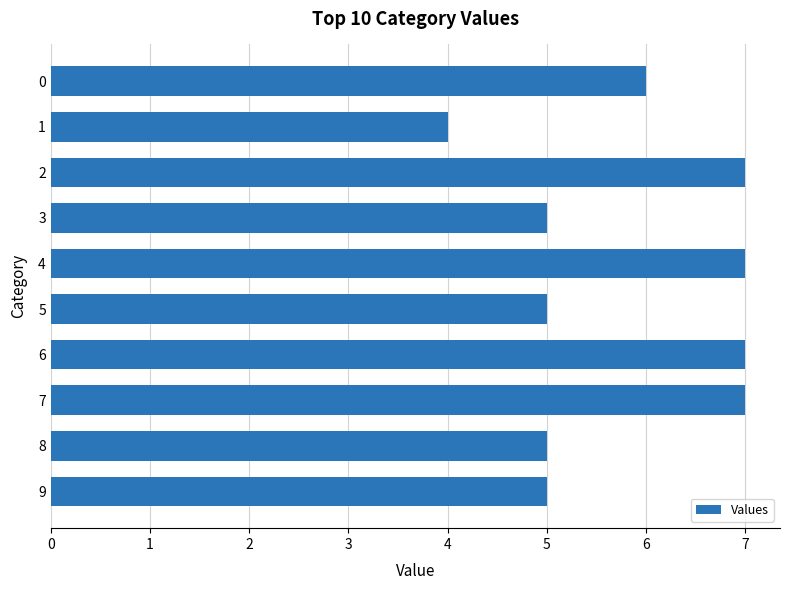

Reading bottom to top, list all the values displayed in this chart.

5	5	7	7	5	7	5	7	4	6